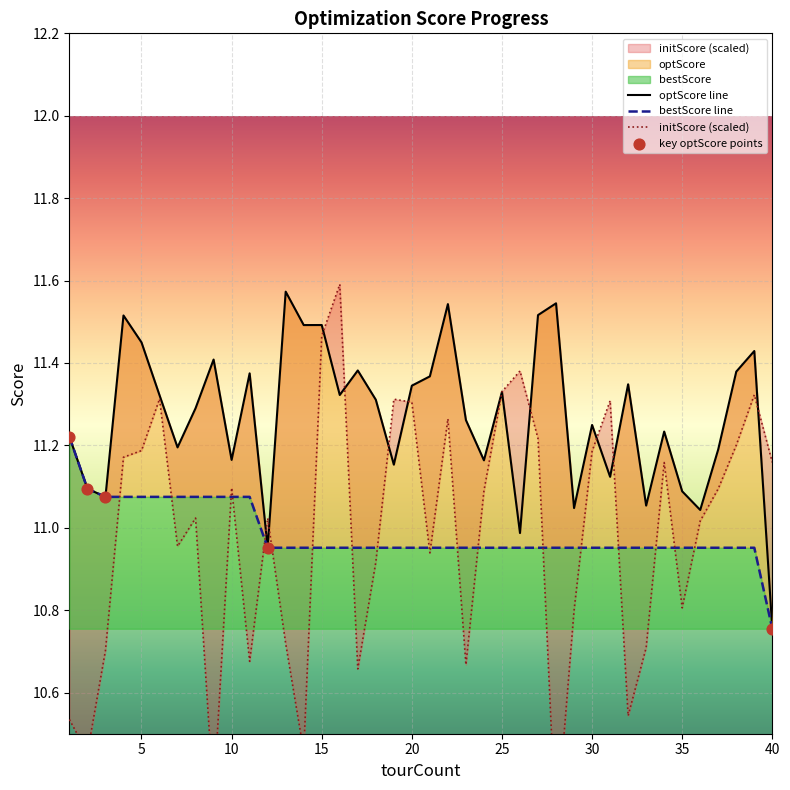

What are all the series names shown in the legend?

optScore, bestScore, initScore